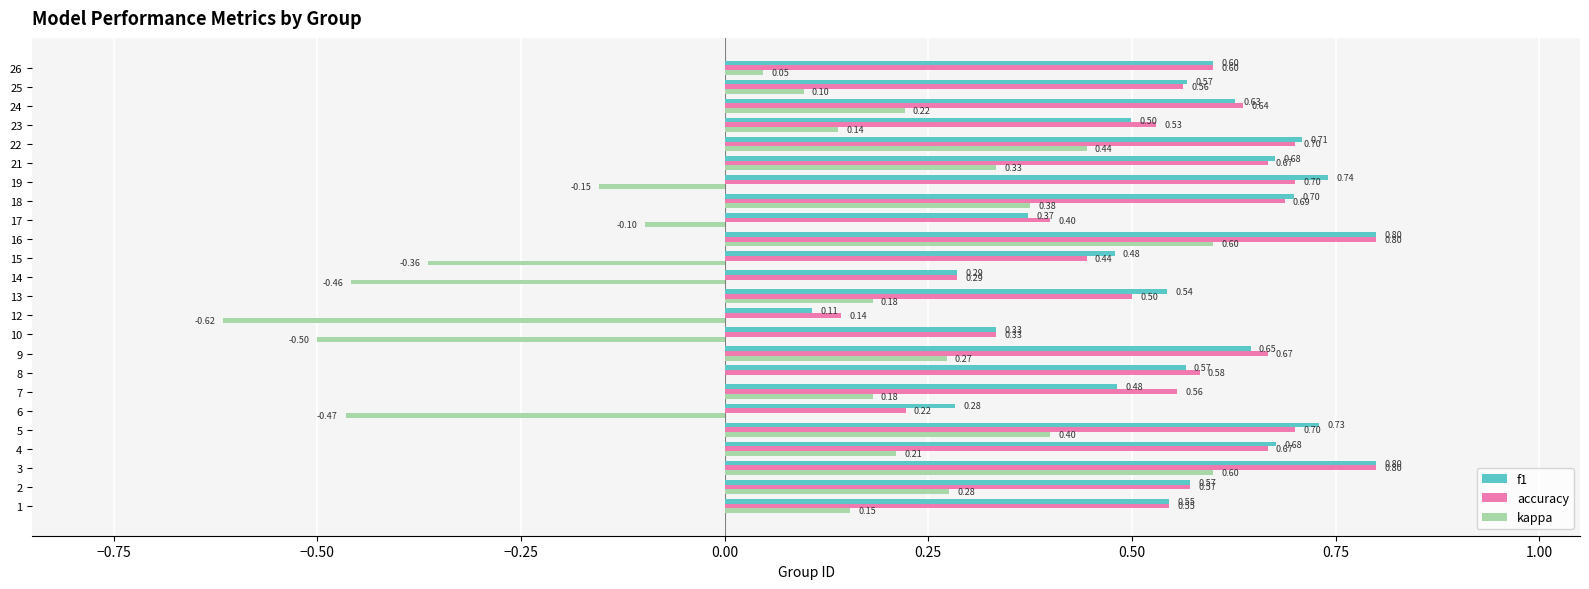

What is the total value across all series at 13?

1.2